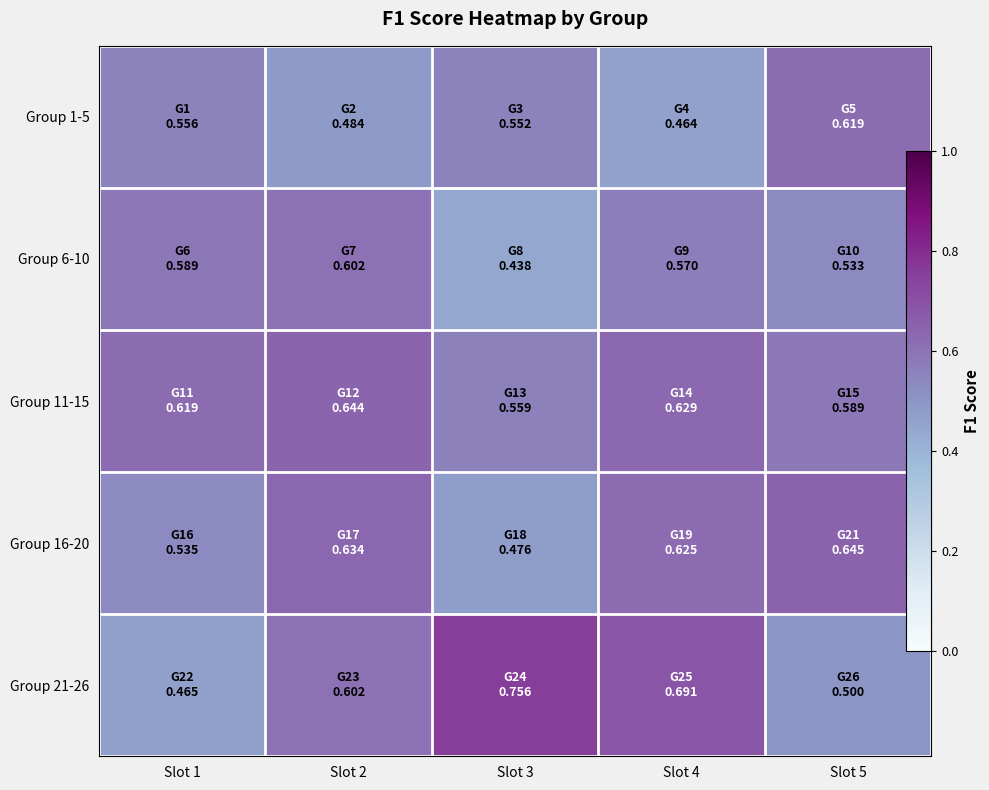

At which category is the sum across all series the highest?

Slot 4